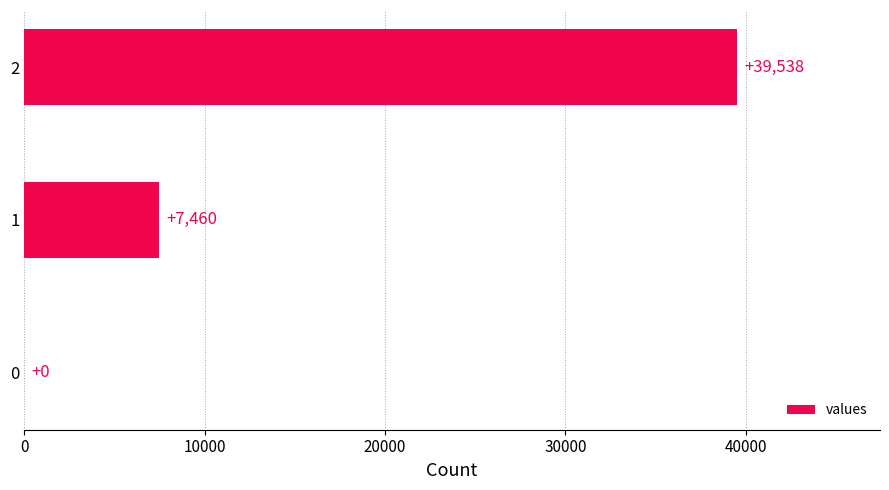

What is the greatest value displayed?

39538